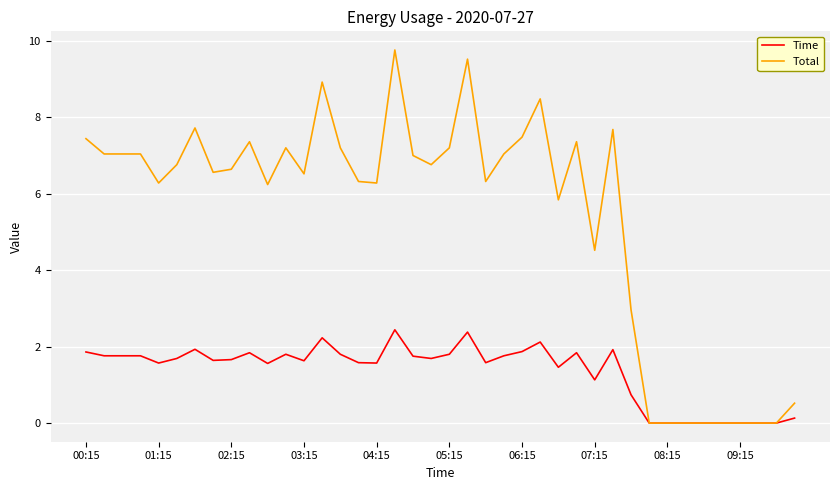

Which series has the largest range (max minus min)?

Total